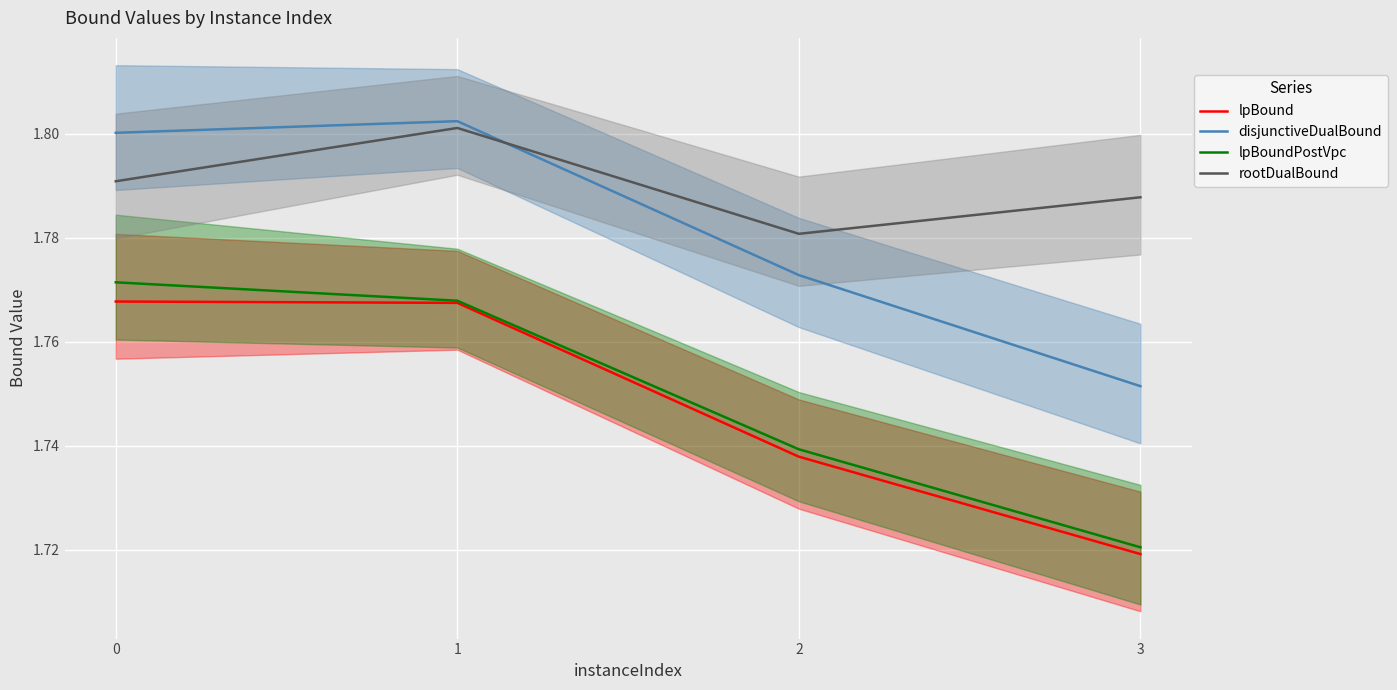

What is the total value across all series at 2?

7.0